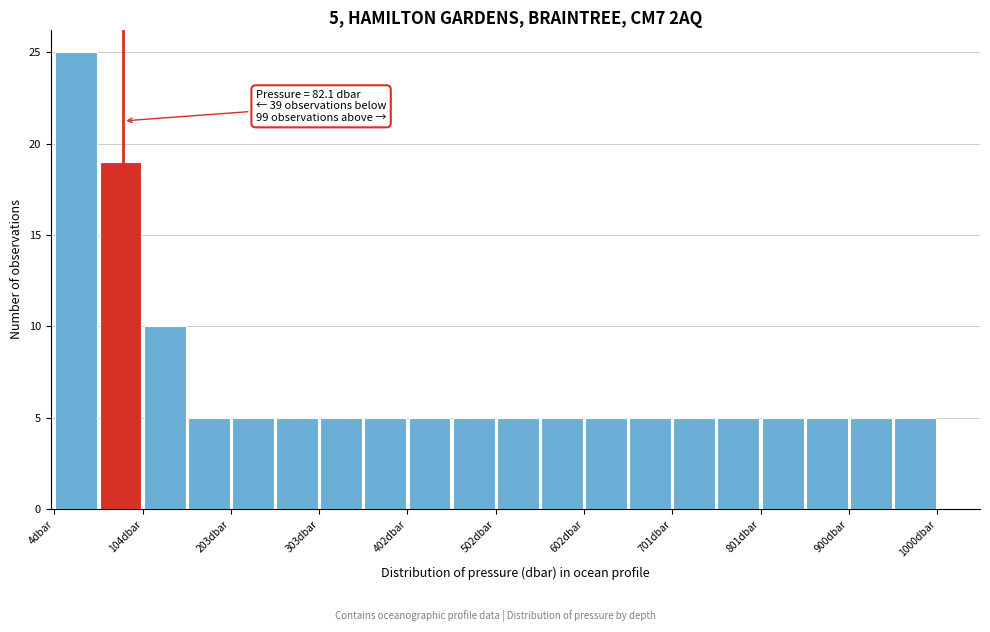

Which range on the x-axis has the tallest bar?

0 to 50